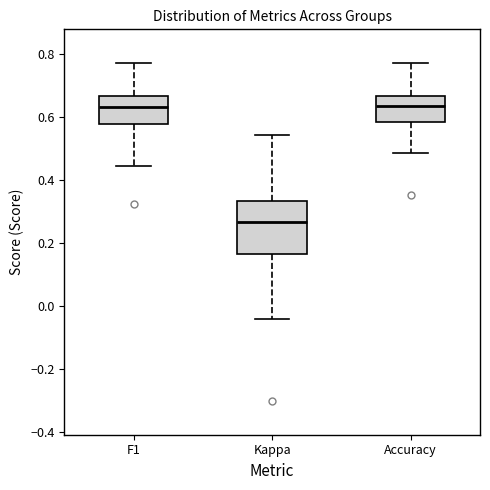

Where does the median line of the box for Kappa sit on the y-axis? The values are not printed on the chart, so give them approximately, as read against the axis.

0.26